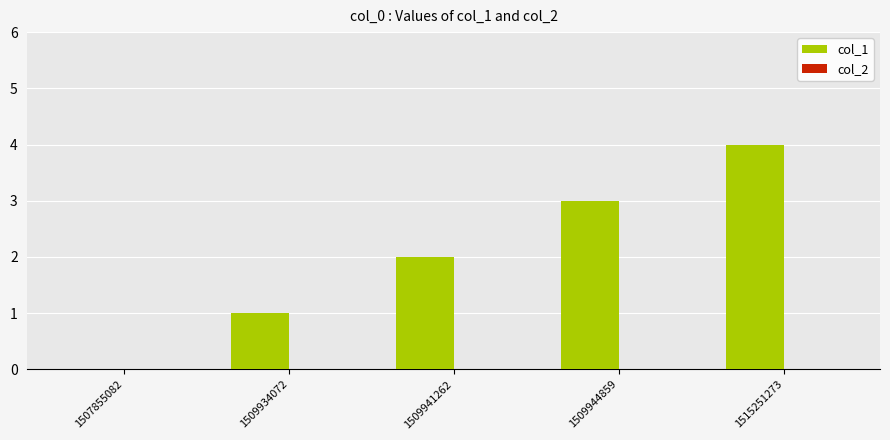

True or false: the data shows 0 at 1509934072.

False